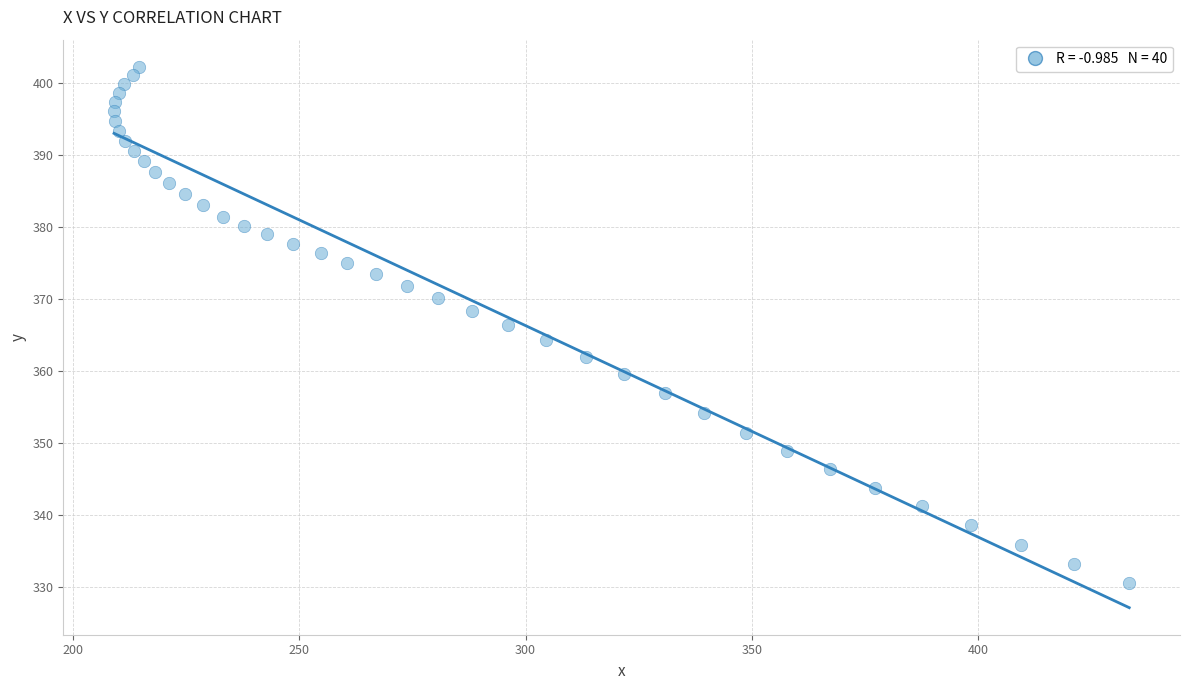

What is the range of Y values (max minus min)?

71.8